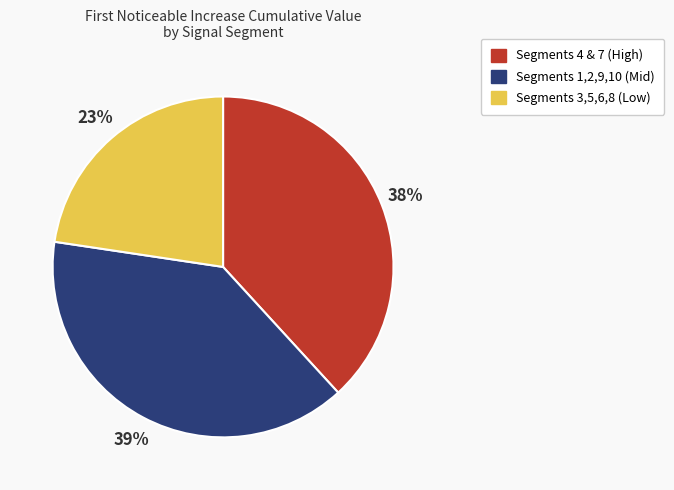

How many slices are in this pie chart?

3